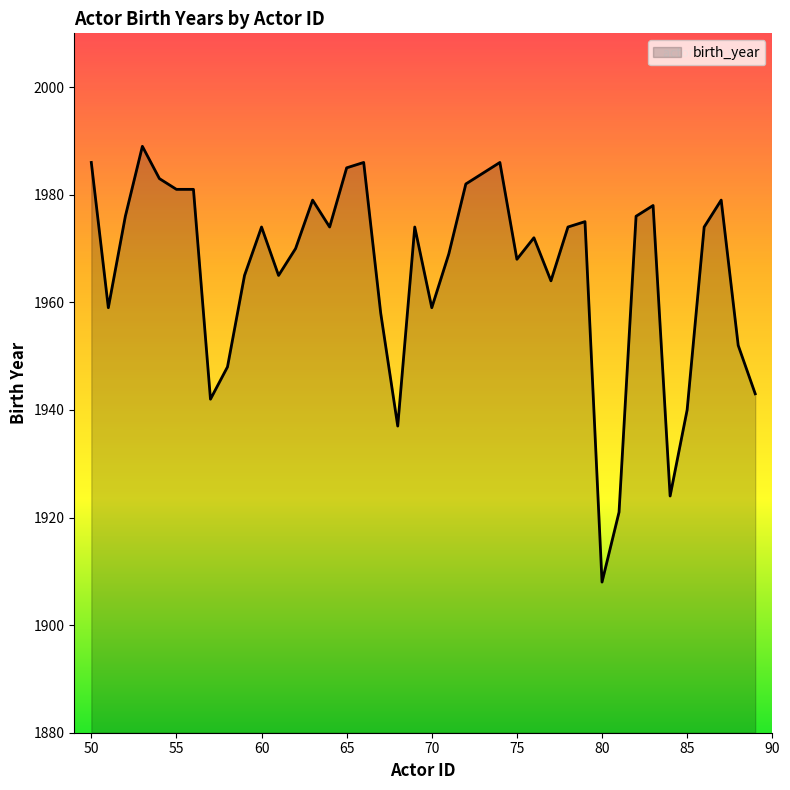

Reading left to right, what are all the values shown in this chart?

1986	1959	1976	1989	1983	1981	1981	1942	1948	1965	1974	1965	1970	1979	1974	1985	1986	1958	1937	1974	1959	1969	1982	1984	1986	1968	1972	1964	1974	1975	1908	1921	1976	1978	1924	1940	1974	1979	1952	1943